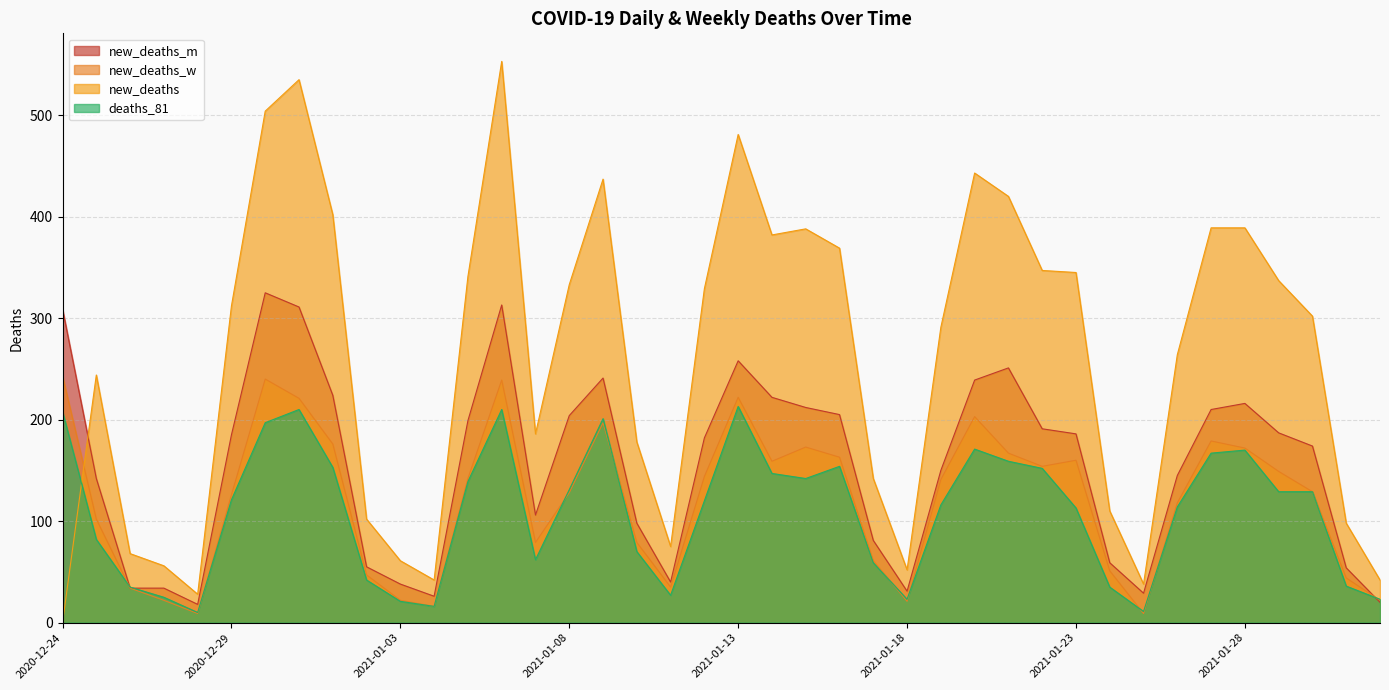

What is the highest value of the deaths_81 series?

213